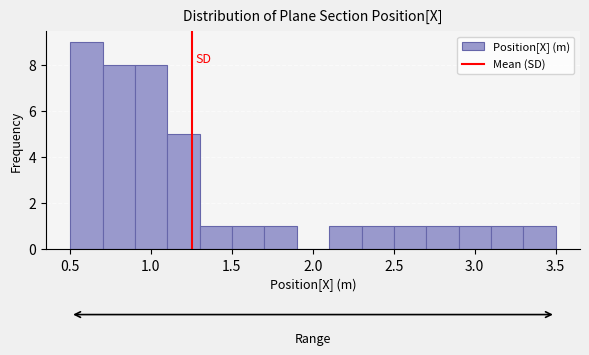

Read against the x-axis, roughly where is the centre of the tallest bar?

0.60